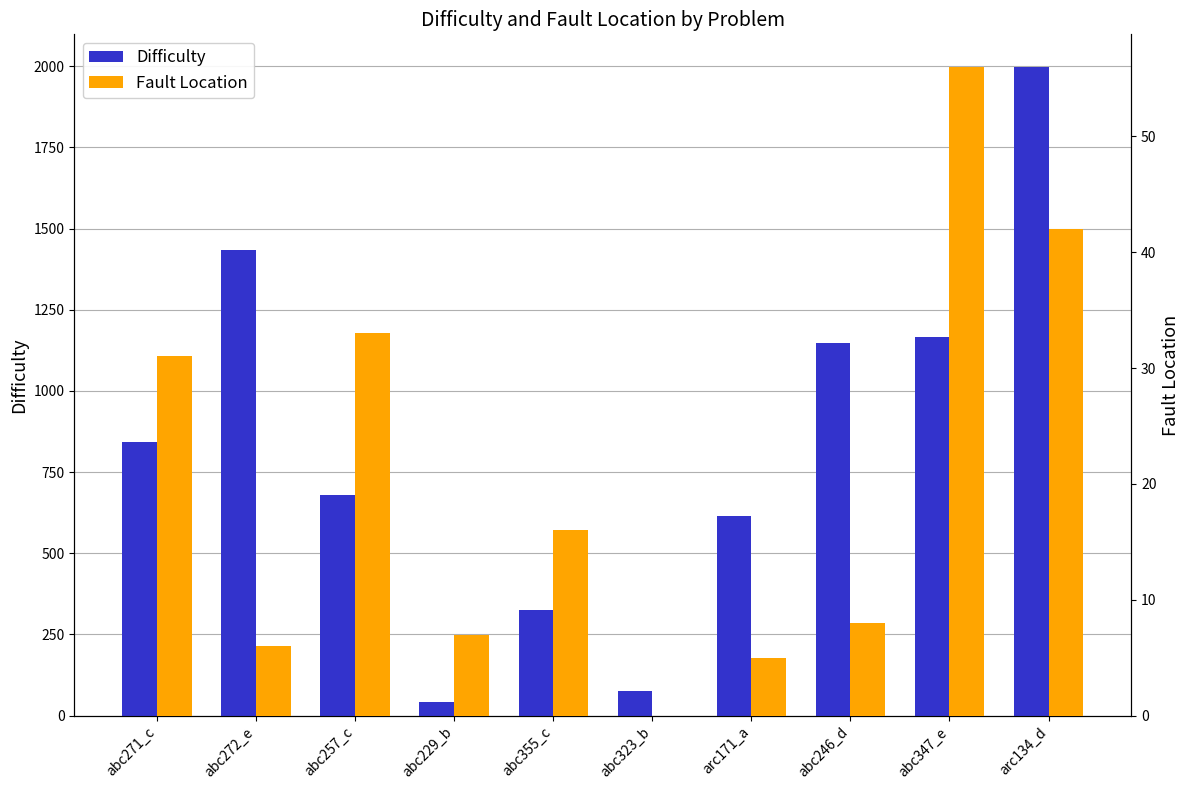

Where does the Difficulty series first go above 842?

abc272_e